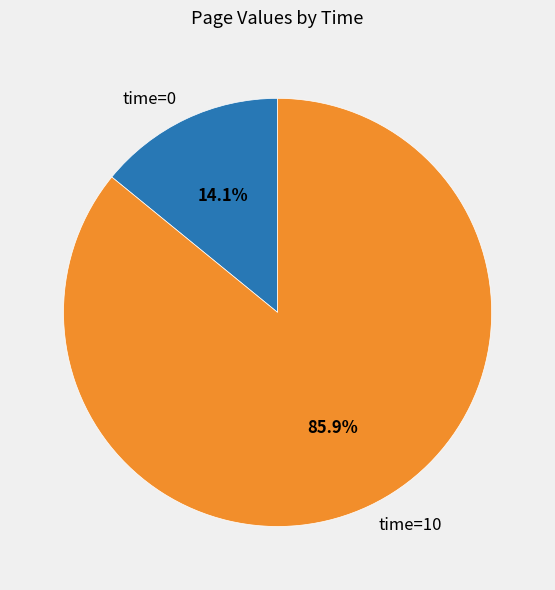

What is the largest slice in the pie chart?

time=10